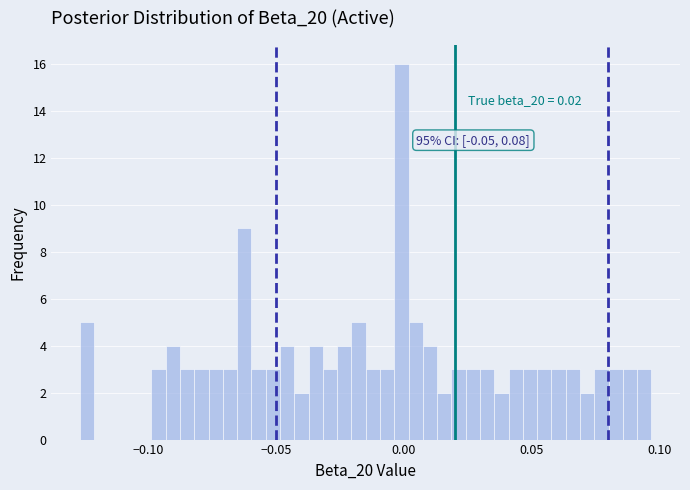

Read against the x-axis, roughly where is the centre of the tallest bar?

0.000